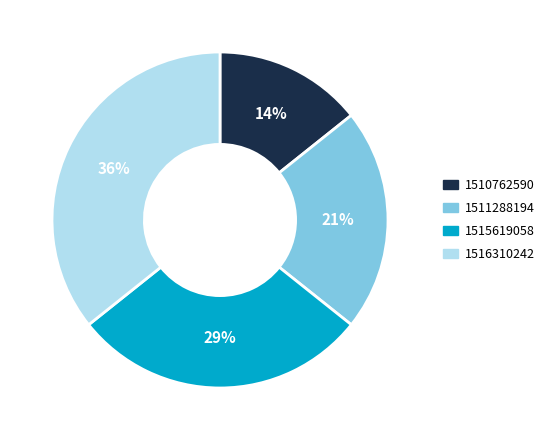

The 1516310242 slice represents 27% of the pie. True or false?

False